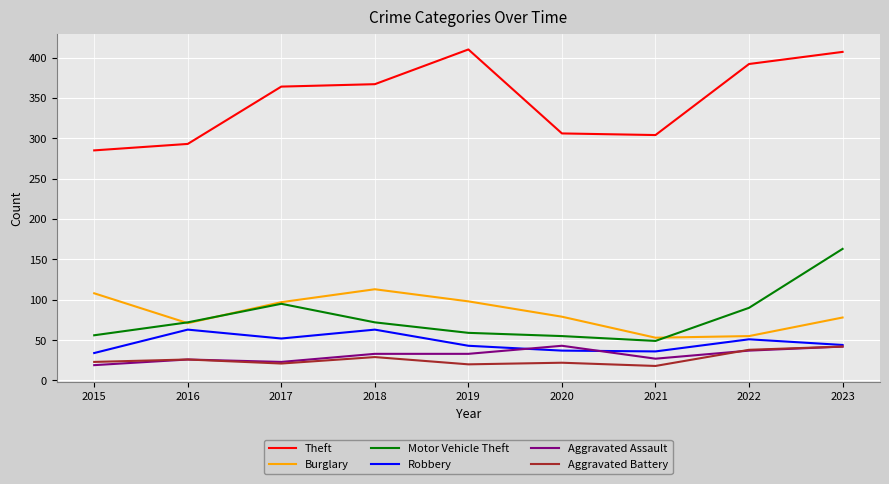

True or false: Motor Vehicle Theft and Theft cross at least once.

False